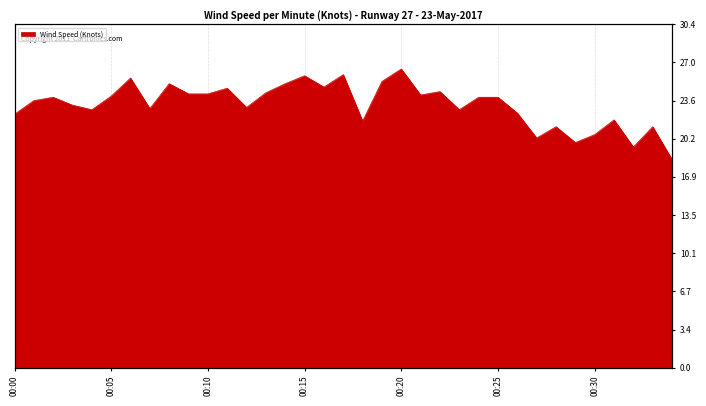

What is the approximate value at 00:32?

19.5